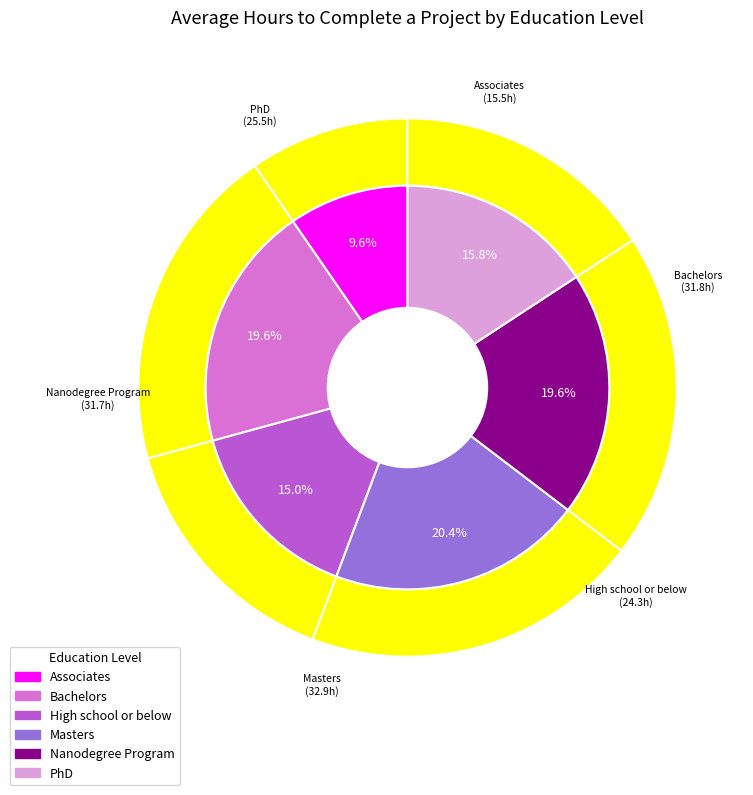

What is the change in value from Associates to Bachelors?

+16.2